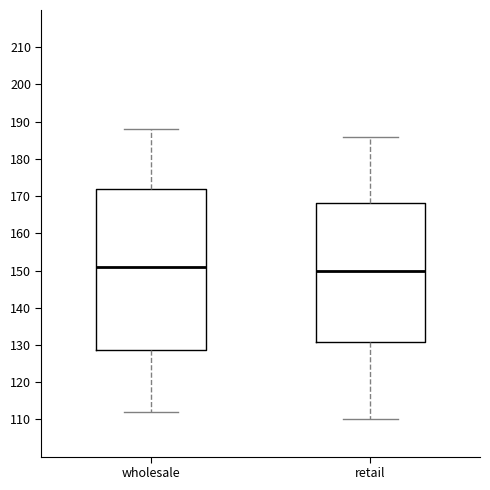

Comparing the boxes themselves (not the whiskers), which one is the tallest?

wholesale